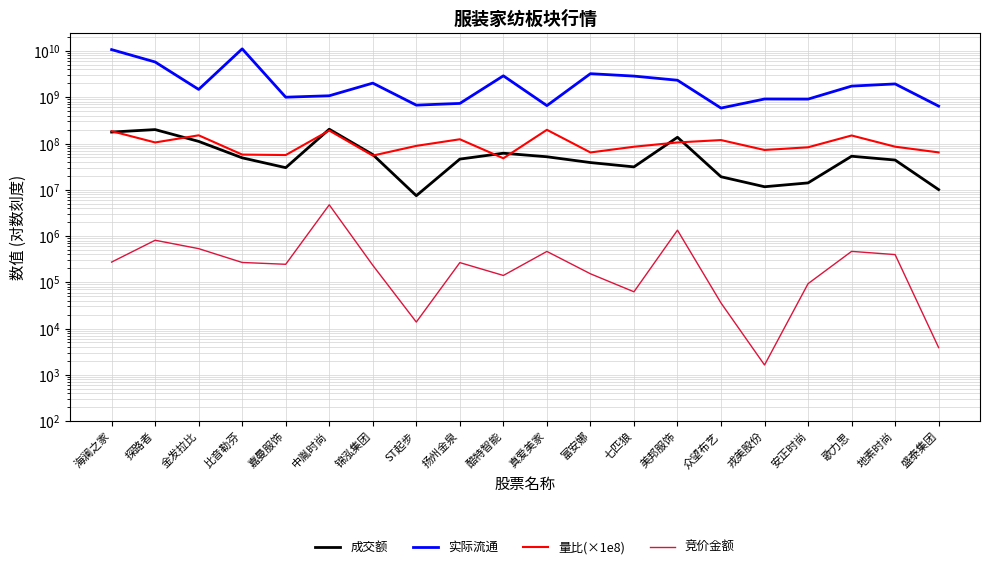

Which category has the highest value in the 竞价金额 series?

中胤时尚